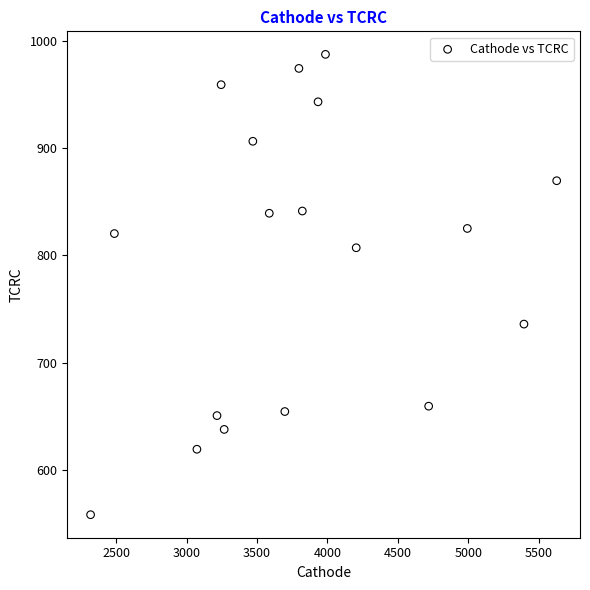

What is the range of X values (max minus min)?

3309.9